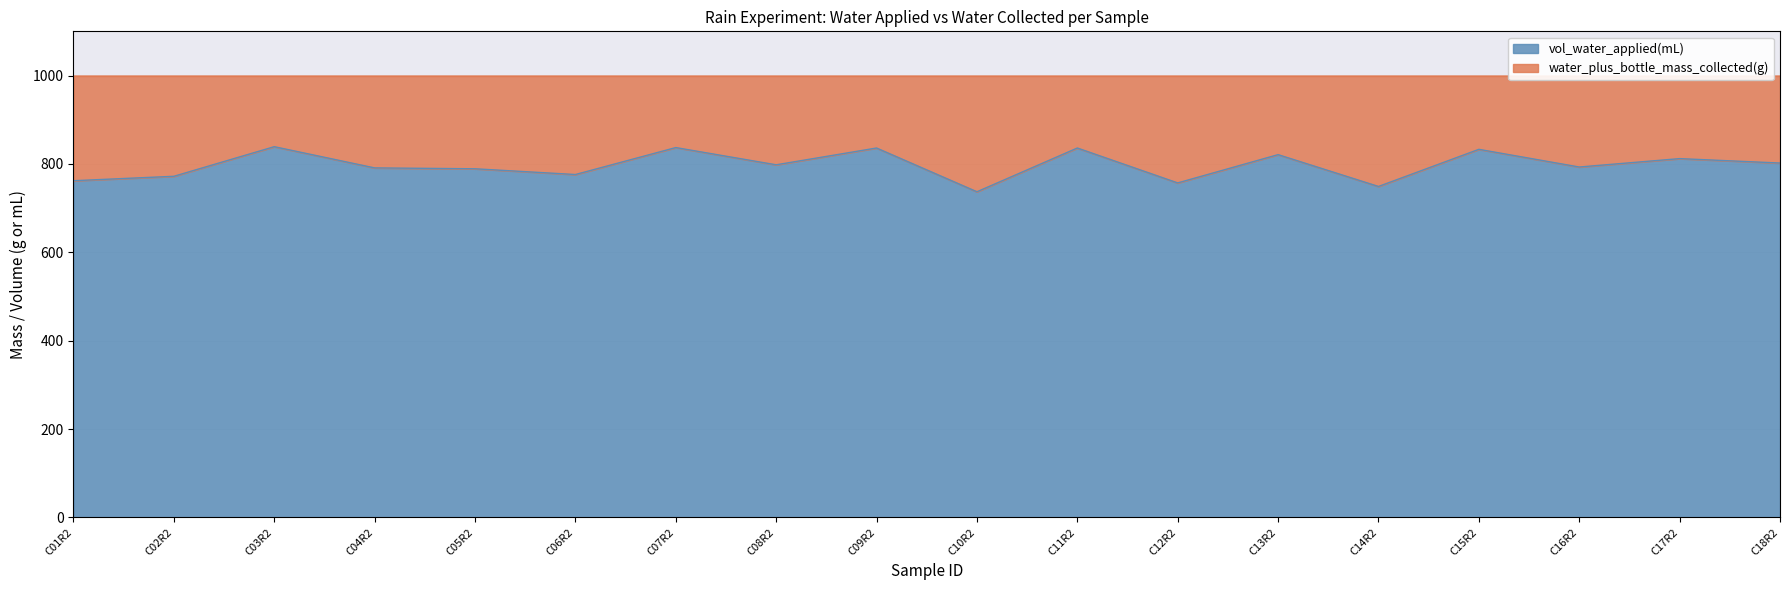

List the labels in order of value, smallest first.

C10R2, C14R2, C12R2, C01R2, C02R2, C06R2, C05R2, C04R2, C16R2, C08R2, C18R2, C17R2, C13R2, C15R2, C09R2, C11R2, C07R2, C03R2